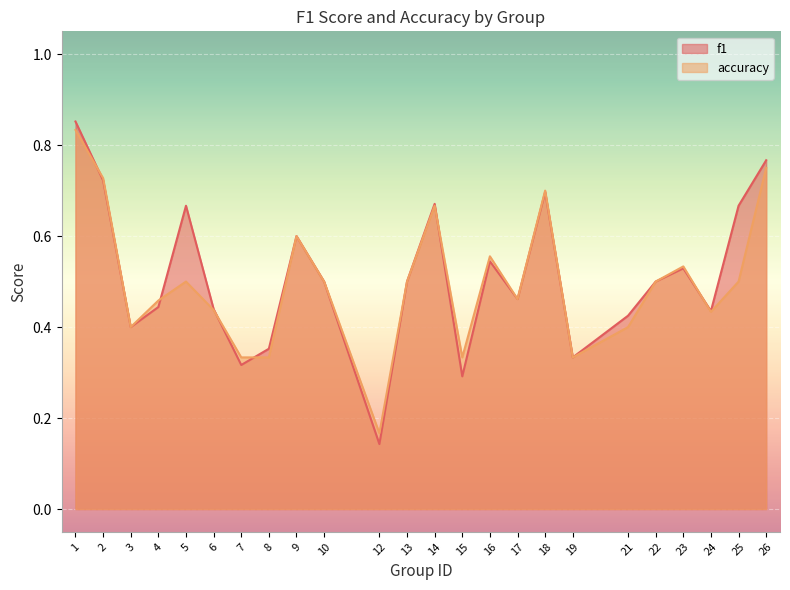

What is the average value of the f1 series?

0.5